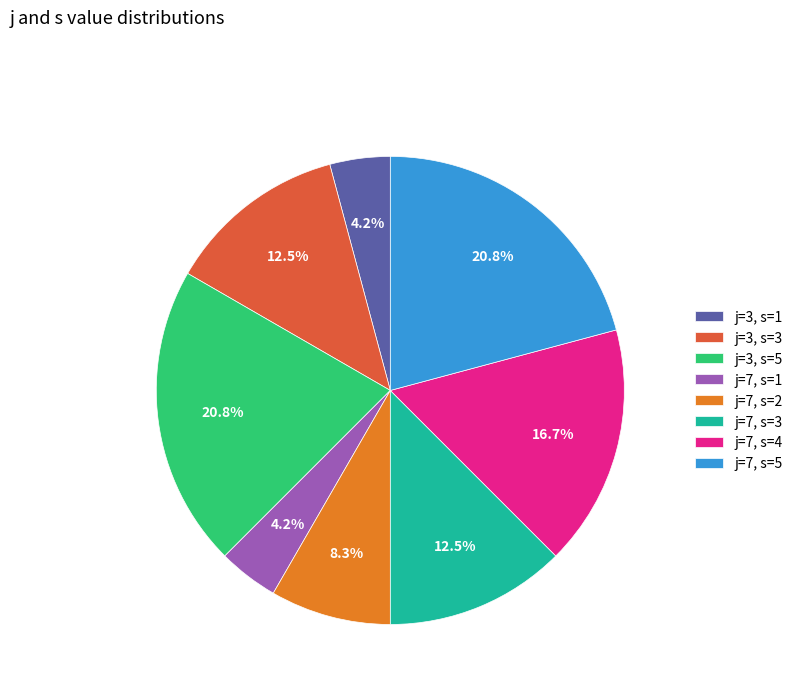

Is j=7, s=5 the majority of the pie?

No